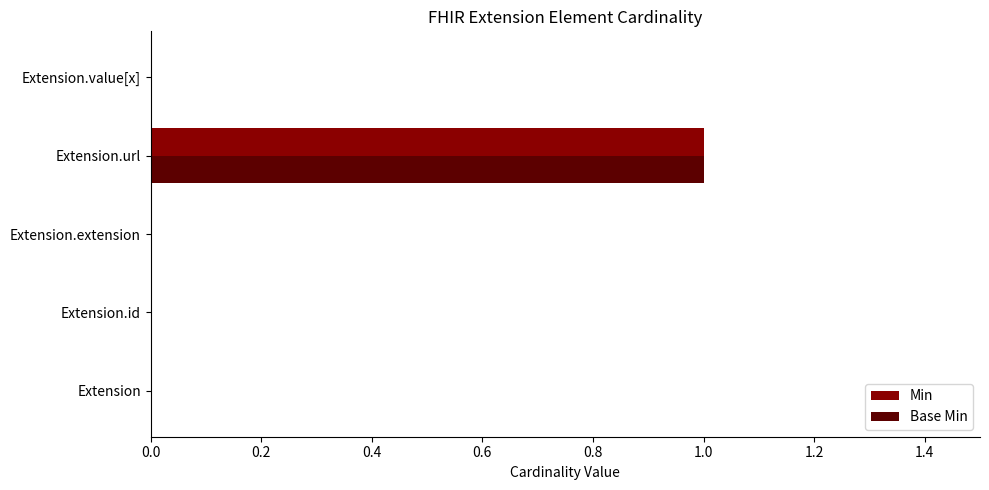

At which category is the sum across all series the highest?

Extension.url